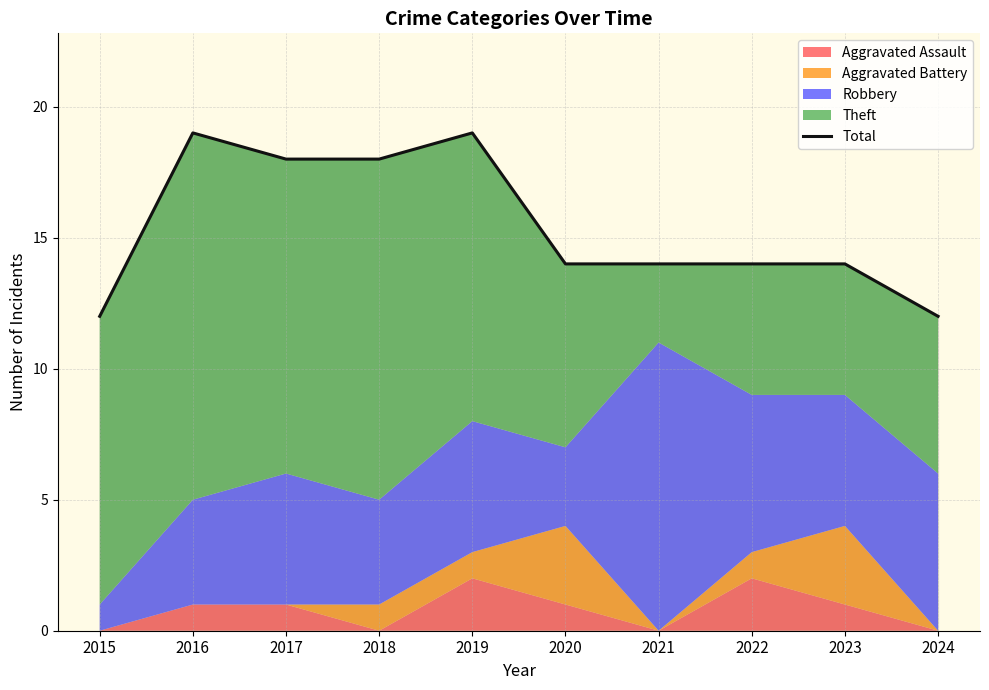

What is the maximum value shown in the chart?

19